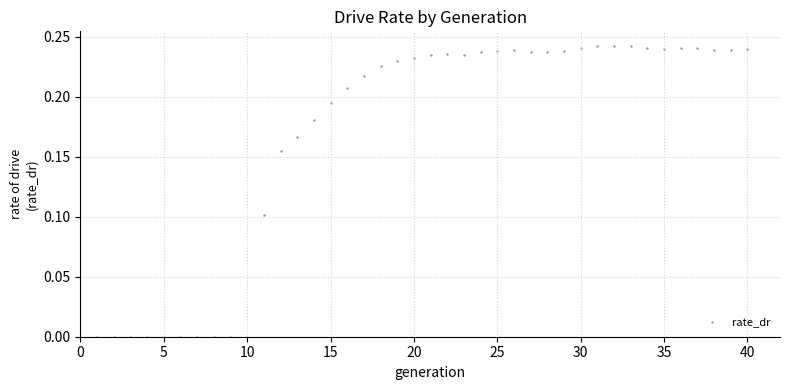

What is the range of X values (max minus min)?

39.0